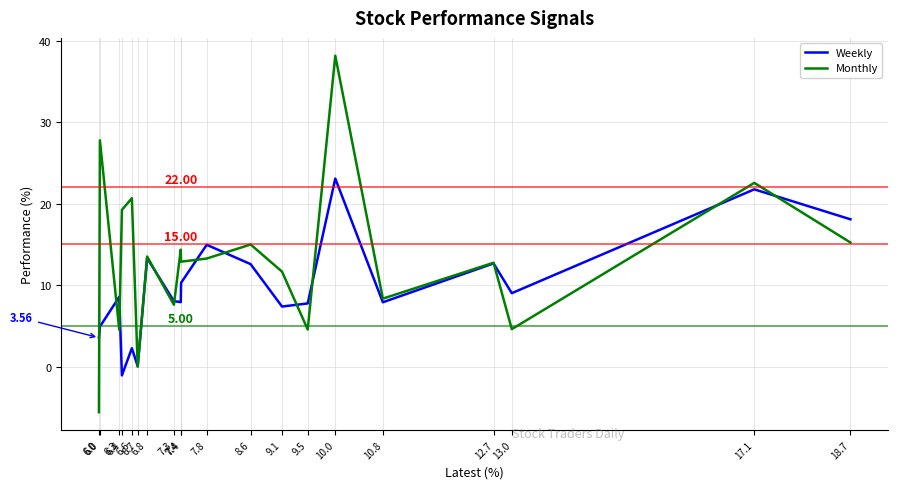

Is the value of Weekly at 10.8 greater than the value of Monthly at 7.4?

No